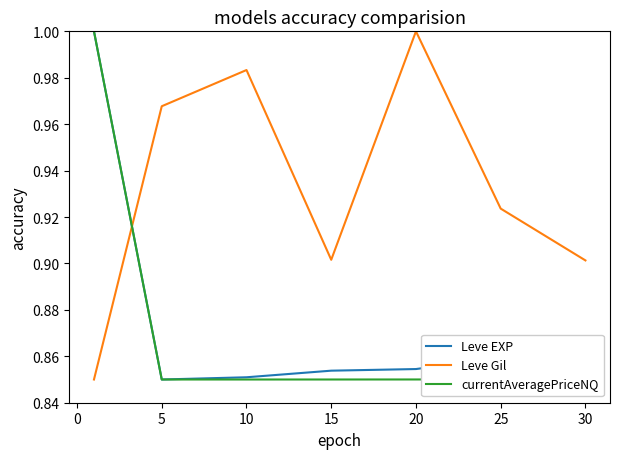

True or false: currentAveragePriceNQ and Leve Gil cross at least once.

True